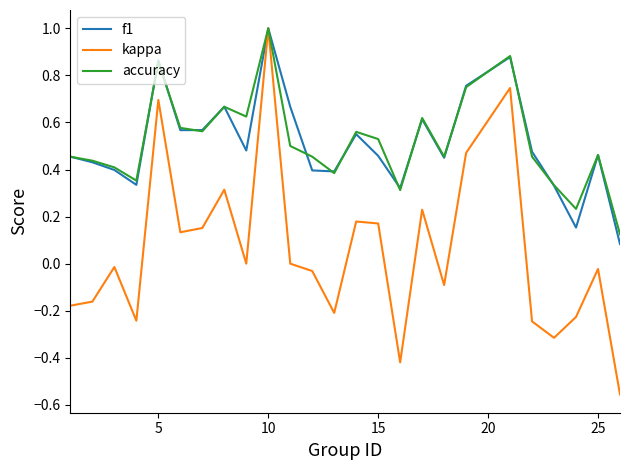

What are all the series names shown in the legend?

f1, kappa, accuracy